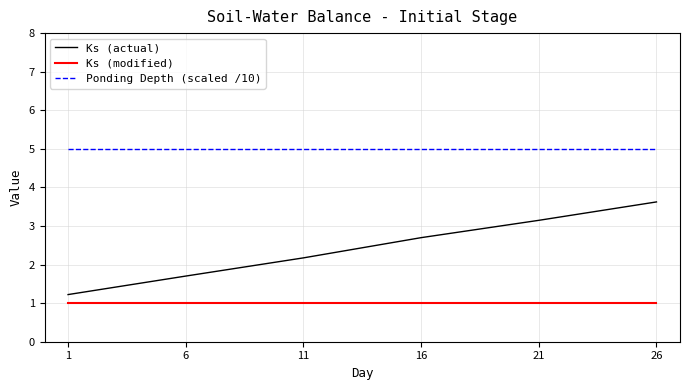

True or false: Ks (actual) and Ks (modified) cross at least once.

False